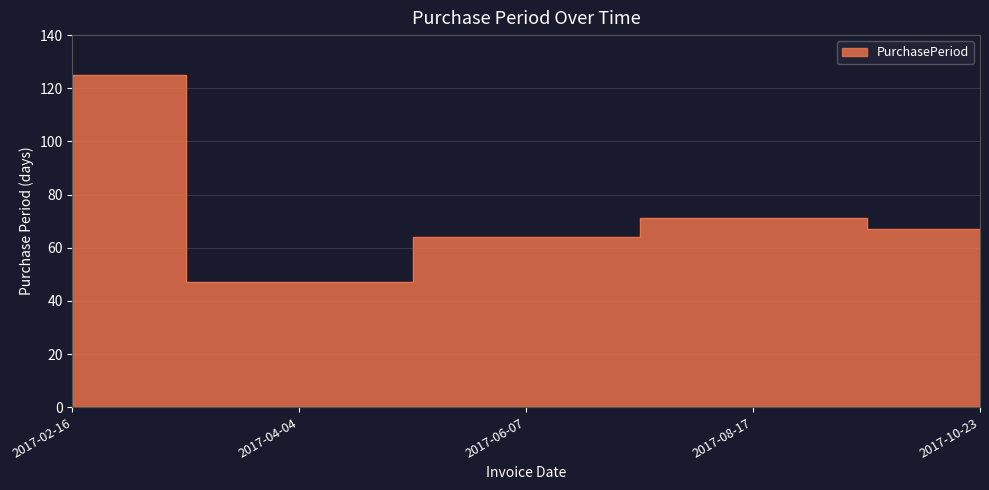

How many categories are shown in the chart?

5